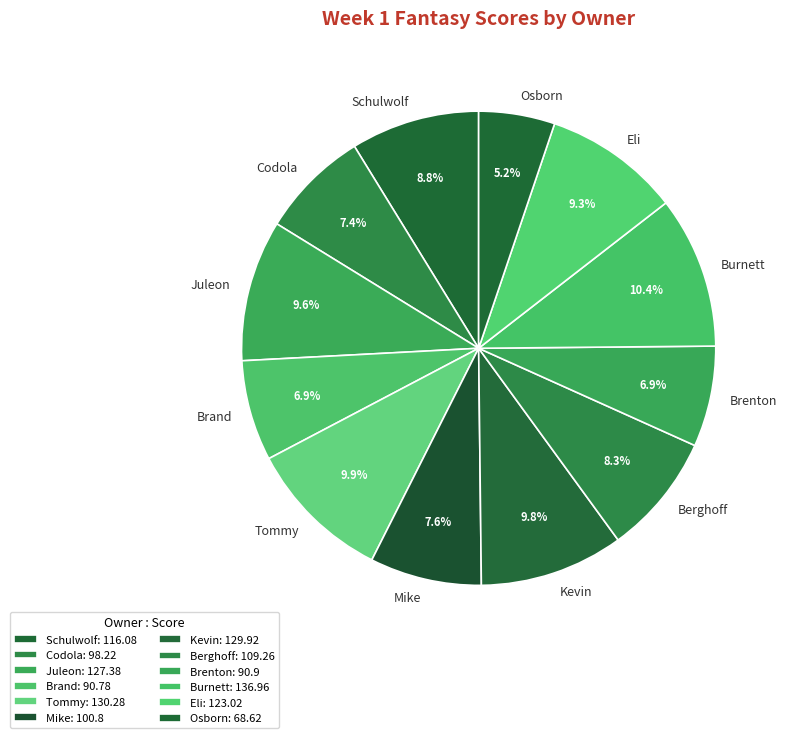

Is the sum of Eli and Codola greater than half?

No